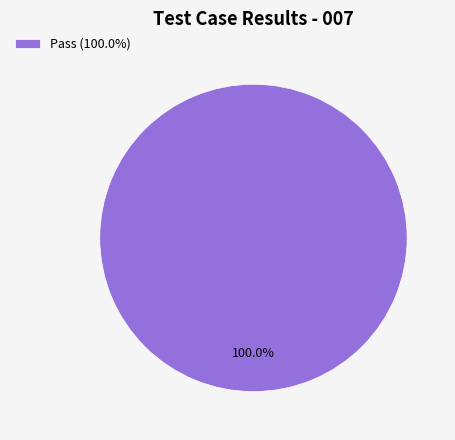

Does any single category account for the majority?

Yes